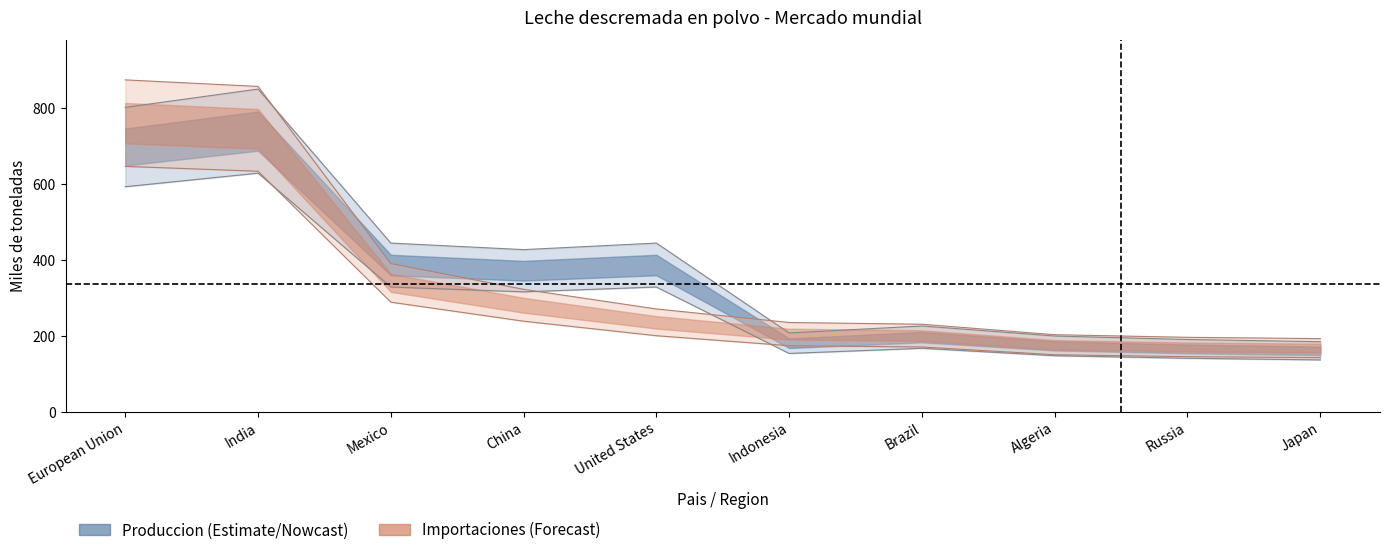

What is the lowest value of the Importaciones series?

167